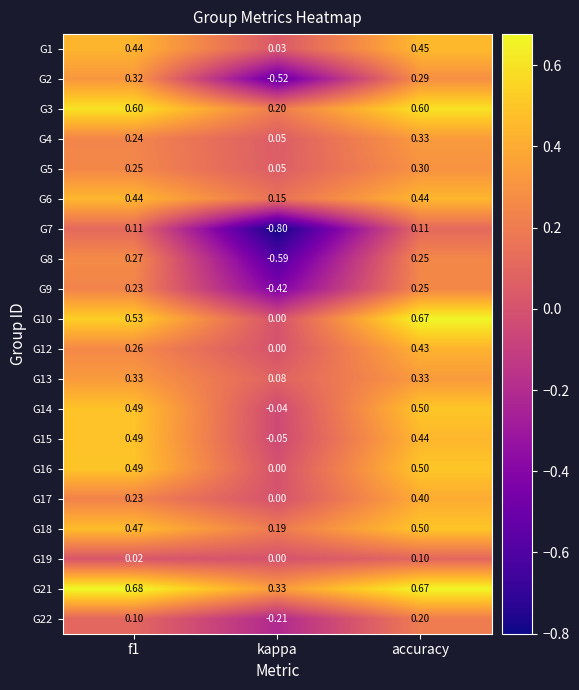

Which category has the lowest value in the G4 series?

kappa